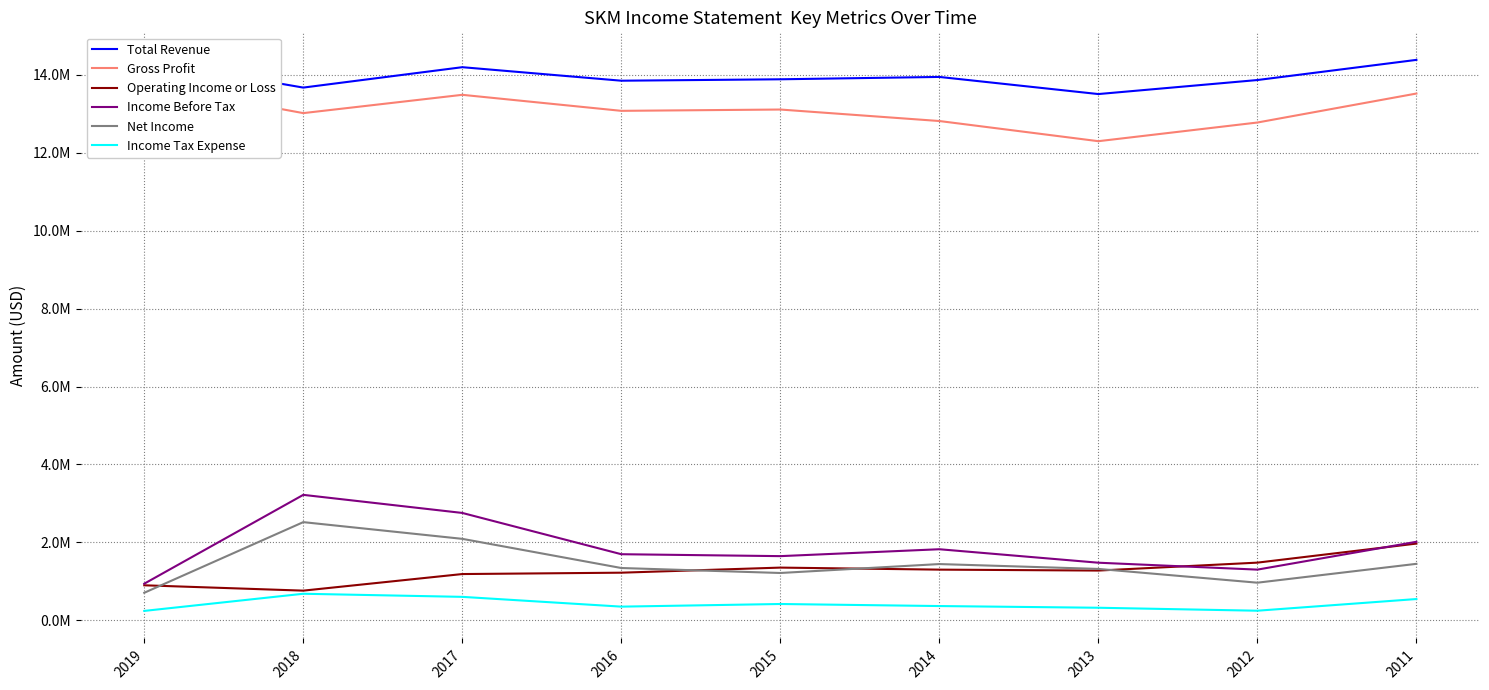

What is the value of the Gross Profit point at the 8th from the left?

12771900